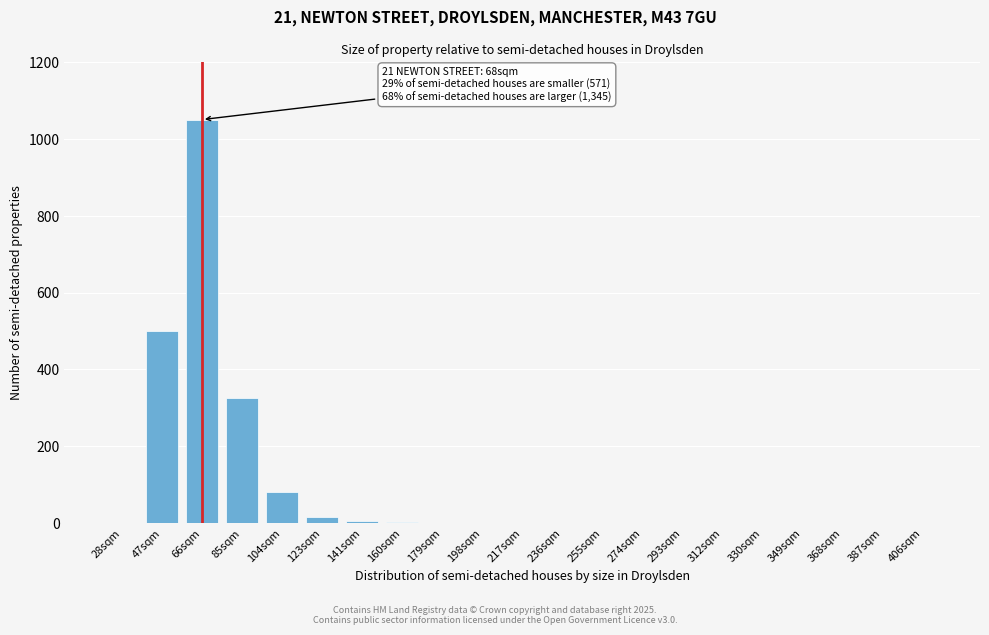

Which label corresponds to the largest value in the chart?

66sqm